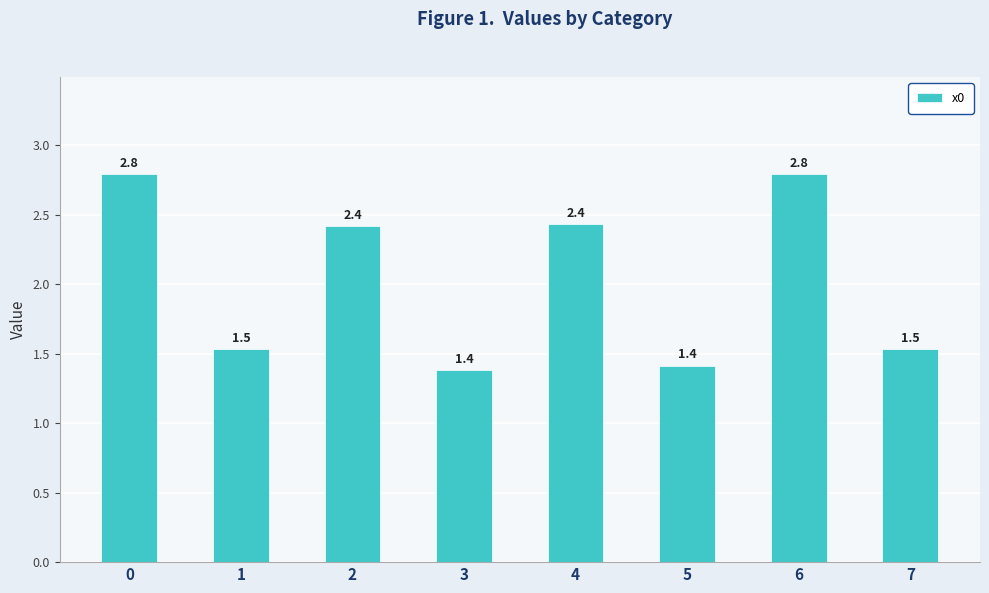

Reading right to left, list all the values displayed in this chart.

1.5	2.8	1.4	2.4	1.4	2.4	1.5	2.8